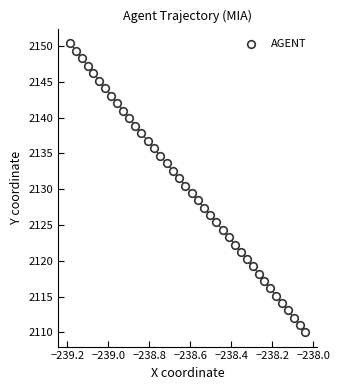

What is the range of Y values (max minus min)?

40.4